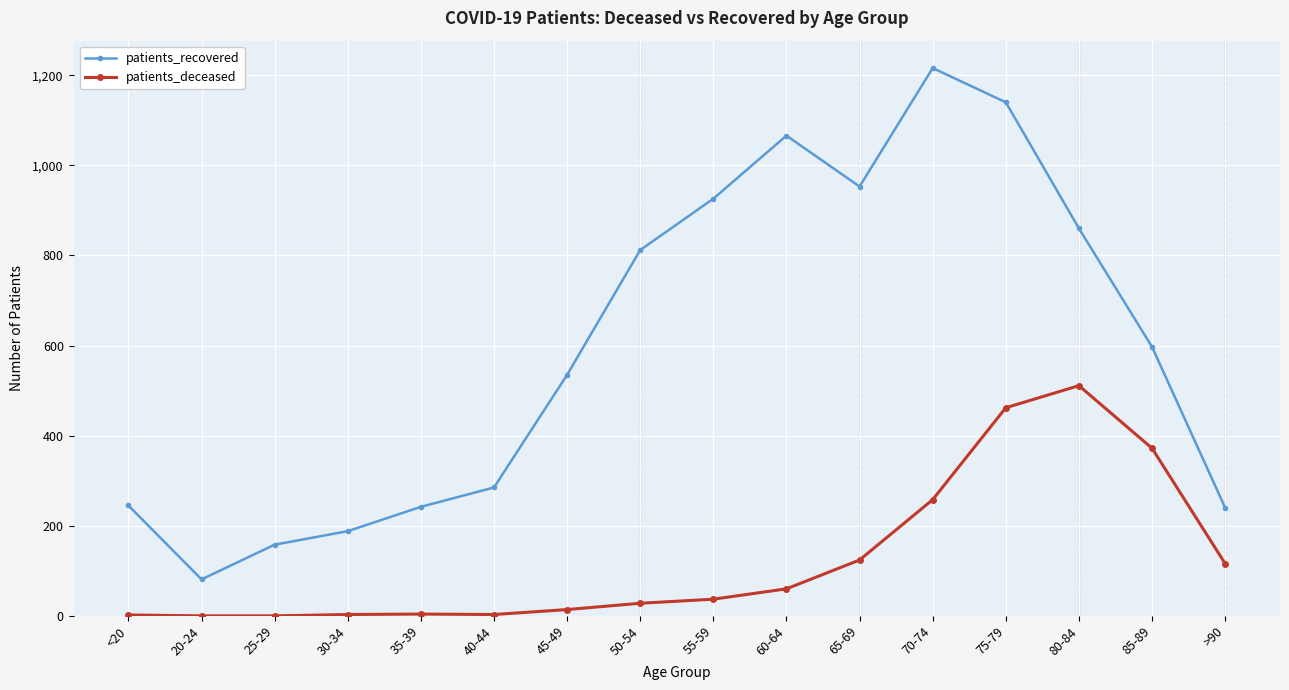

What is the label of the 12th point from the right?

35-39